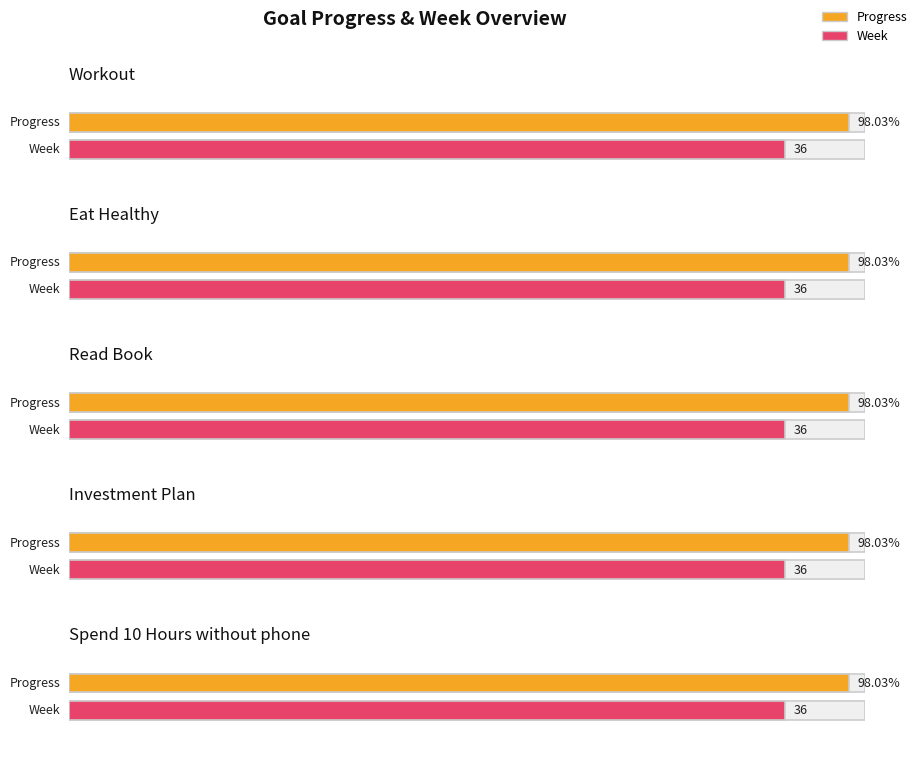

How many bars are there in each group?

2